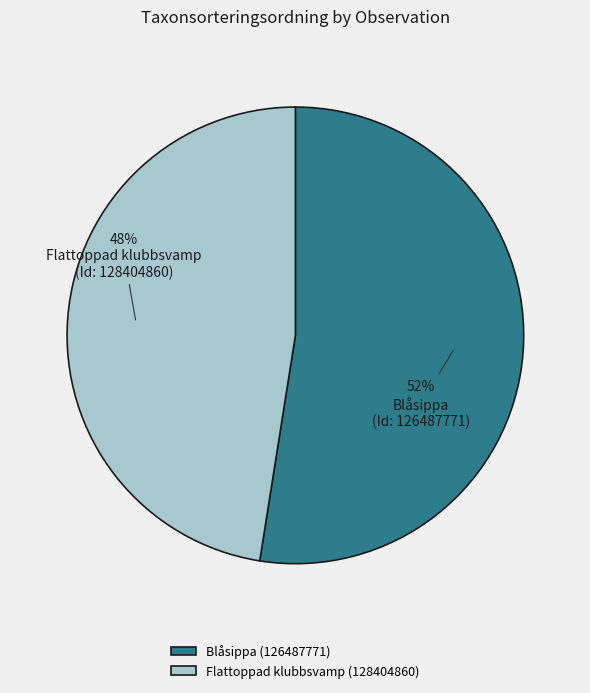

Which slice is the smallest?

Flattoppad klubbsvamp (128404860)